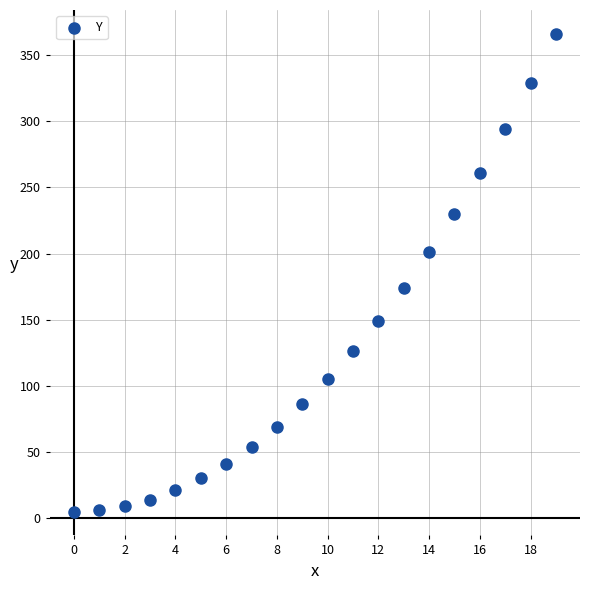

What Y value in the scatter plot is closest to 185?

174